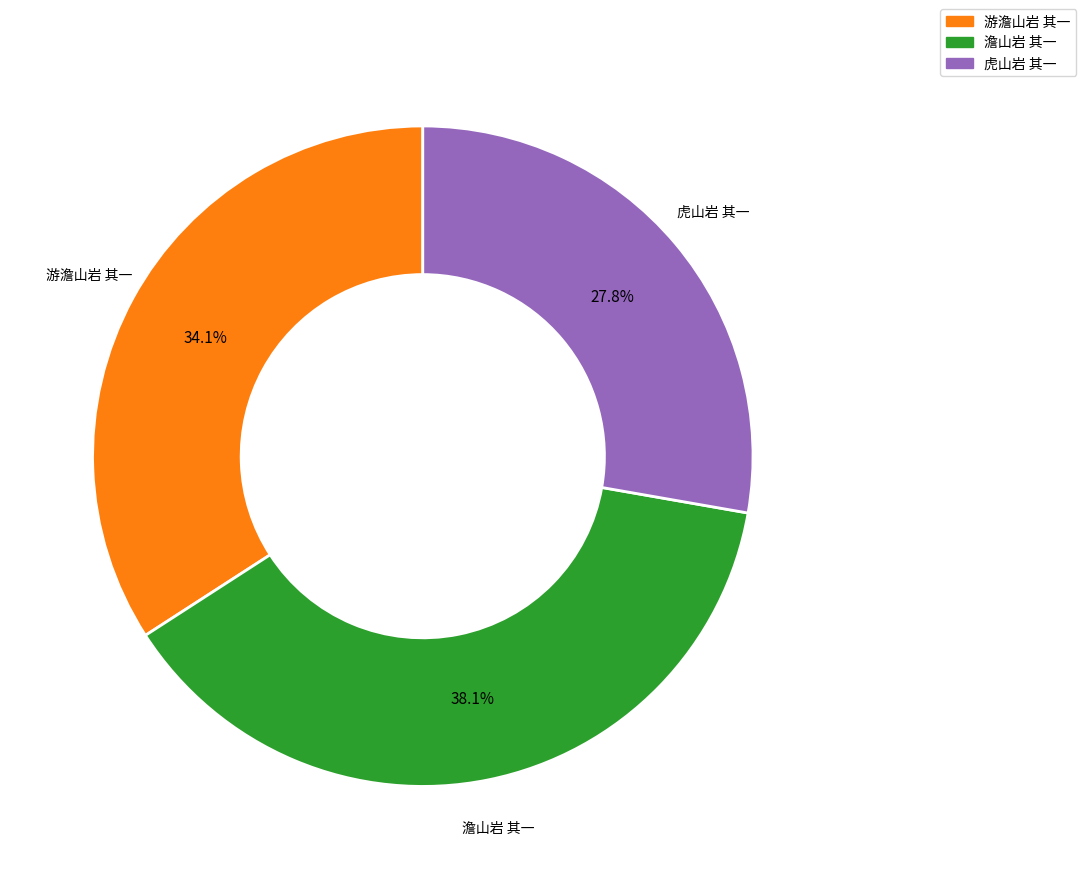

To the nearest percent, what is the combined percentage of 游澹山岩 其一 and 澹山岩 其一?

72%